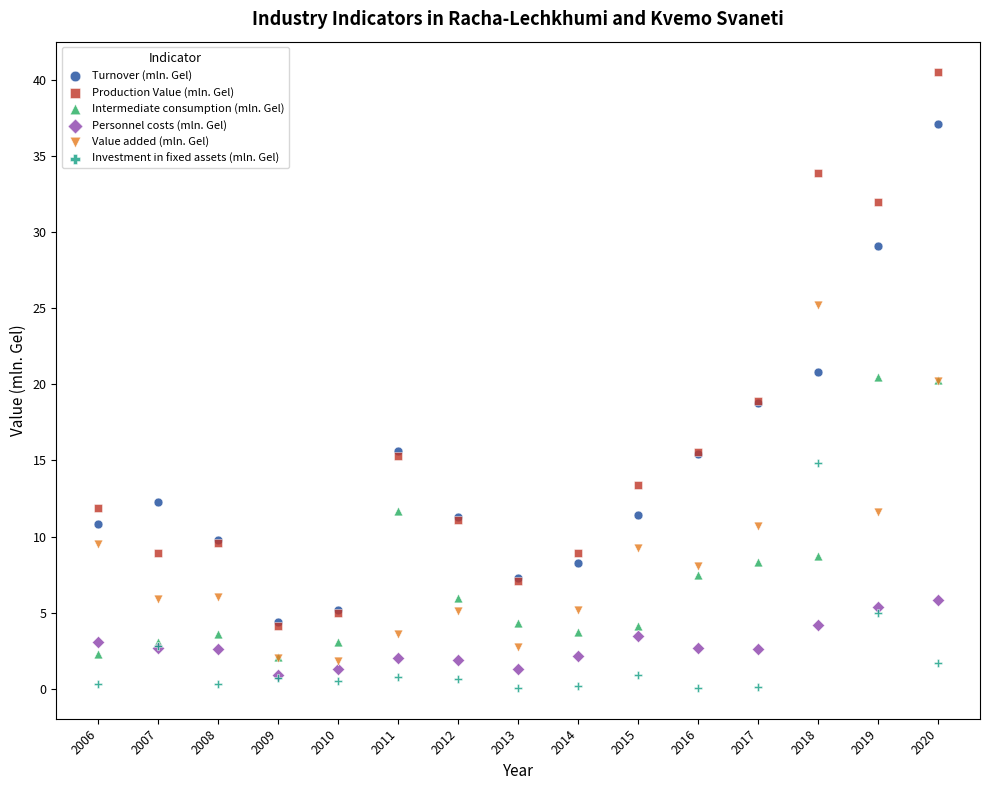

Which series reaches the minimum Y coordinate?

Investment in fixed assets (mln. Gel)